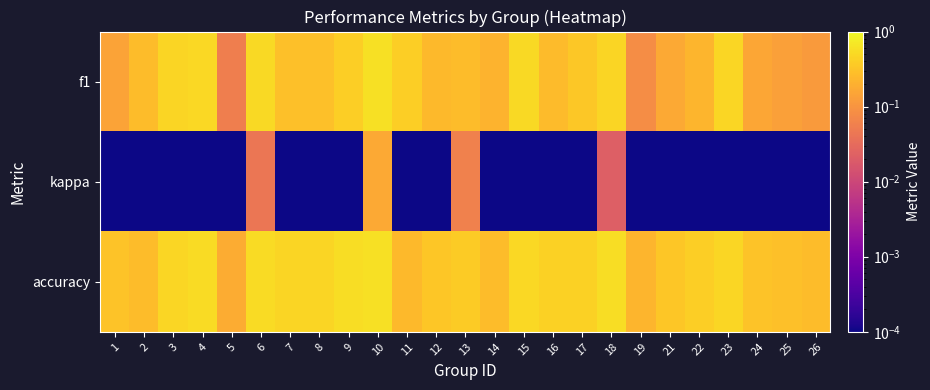

Reading left to right, list all the values displayed in this chart.

f1: 1=0.1	2=0.3	3=0.5	4=0.5	5=0.1	6=0.5	7=0.3	8=0.3	9=0.4	10=0.6	11=0.4	12=0.2	13=0.3	14=0.2	15=0.5	16=0.3	17=0.3	18=0.5	19=0.1	21=0.2	22=0.2	23=0.5	24=0.2	25=0.1	26=0.1
kappa: 1=0.0	2=0.0	3=0.0	4=0.0	5=0.0	6=0.0	7=0.0	8=0.0	9=0.0	10=0.2	11=0.0	12=0.0	13=0.1	14=0.0	15=0.0	16=0.0	17=0.0	18=0.0	19=0.0	21=0.0	22=0.0	23=0.0	24=0.0	25=0.0	26=0.0
accuracy: 1=0.3	2=0.3	3=0.5	4=0.5	5=0.2	6=0.5	7=0.5	8=0.5	9=0.6	10=0.6	11=0.2	12=0.3	13=0.4	14=0.3	15=0.5	16=0.4	17=0.4	18=0.6	19=0.2	21=0.3	22=0.4	23=0.5	24=0.3	25=0.3	26=0.3